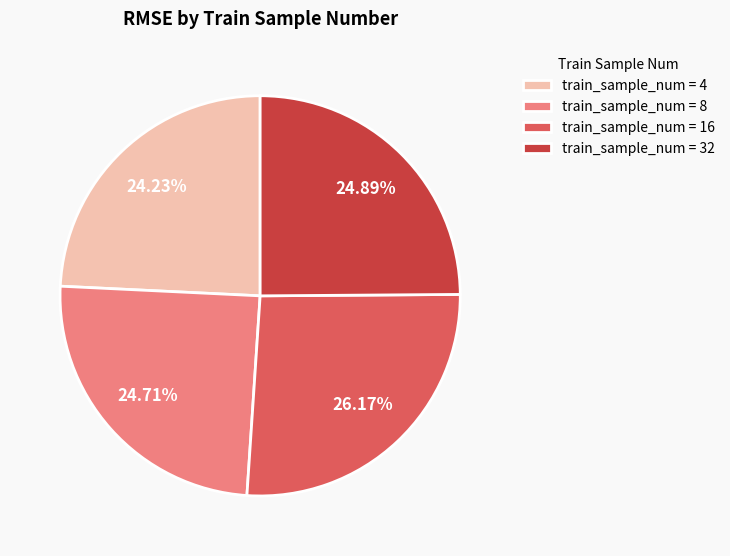

Does train_sample_num = 8 represent more than half of the total?

No